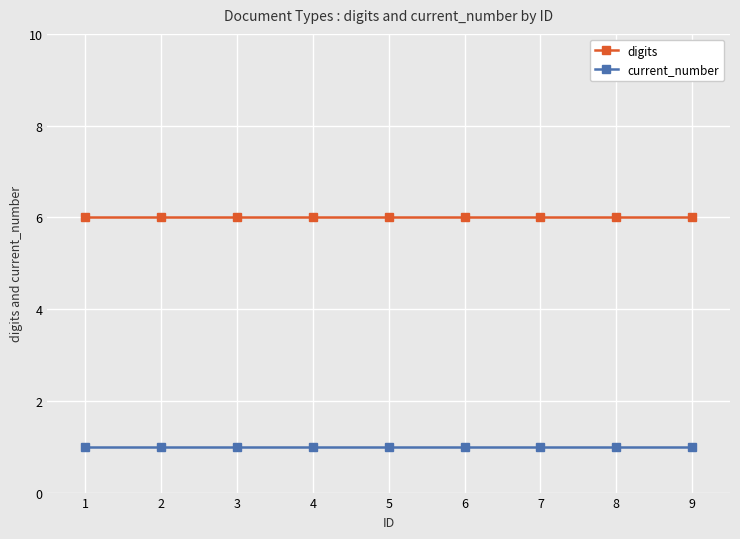

List the series in order of their peak value, highest first.

digits, current_number